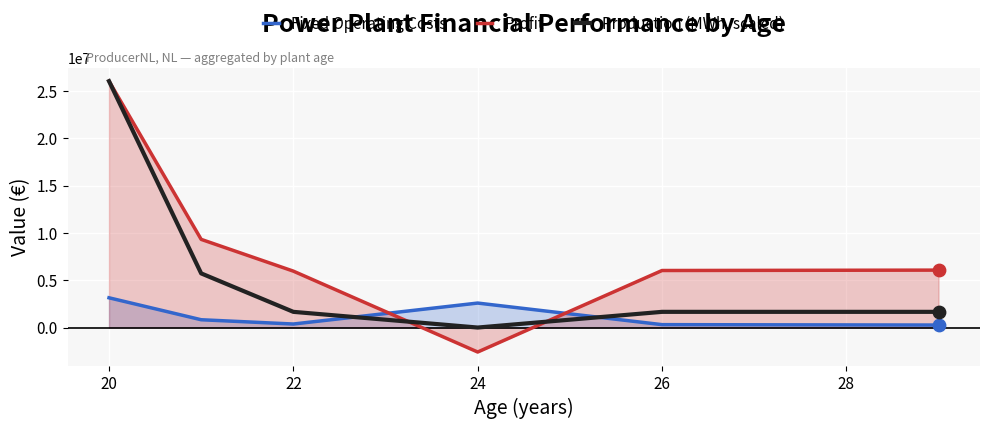

Which series has the largest total across all categories?

Profit